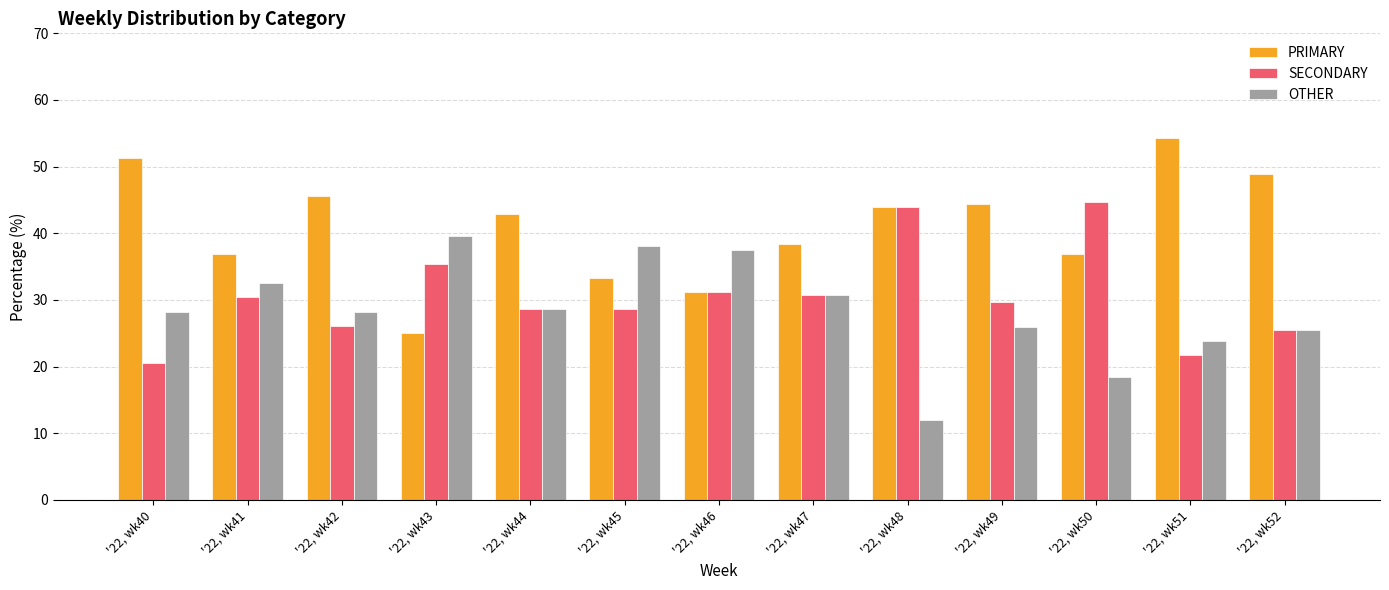

What is the sum of the SECONDARY values at '22, wk46 and '22, wk45?

59.8